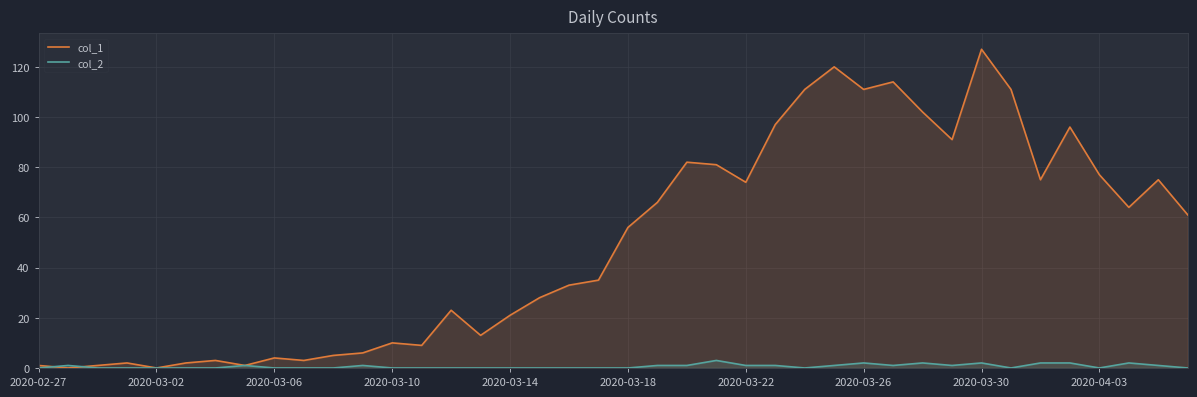

Rank the series by their maximum value, from lowest to highest.

col_2, col_1